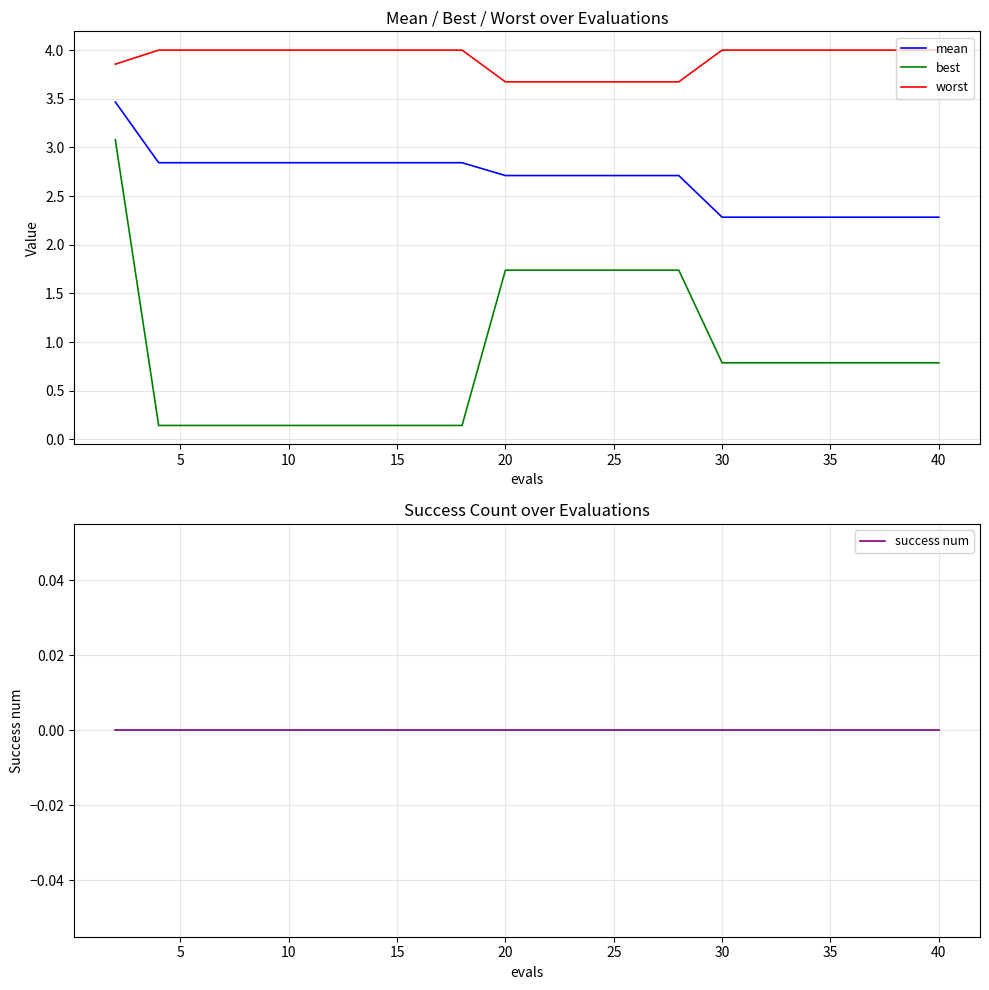

What is the minimum value for worst?

3.7